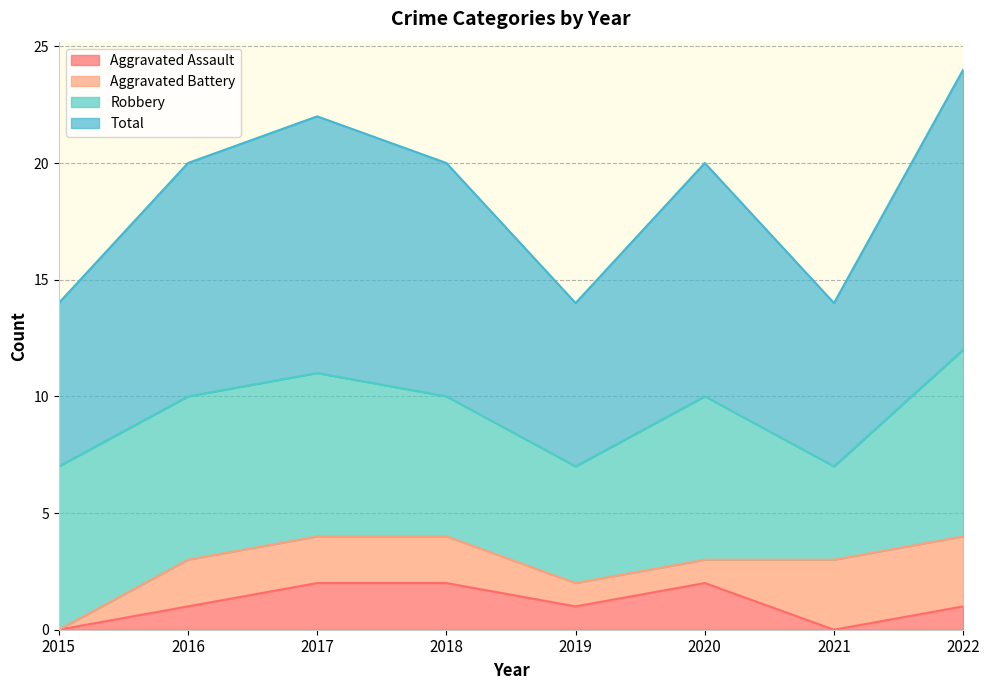

At which label does Aggravated Assault reach its minimum?

2015